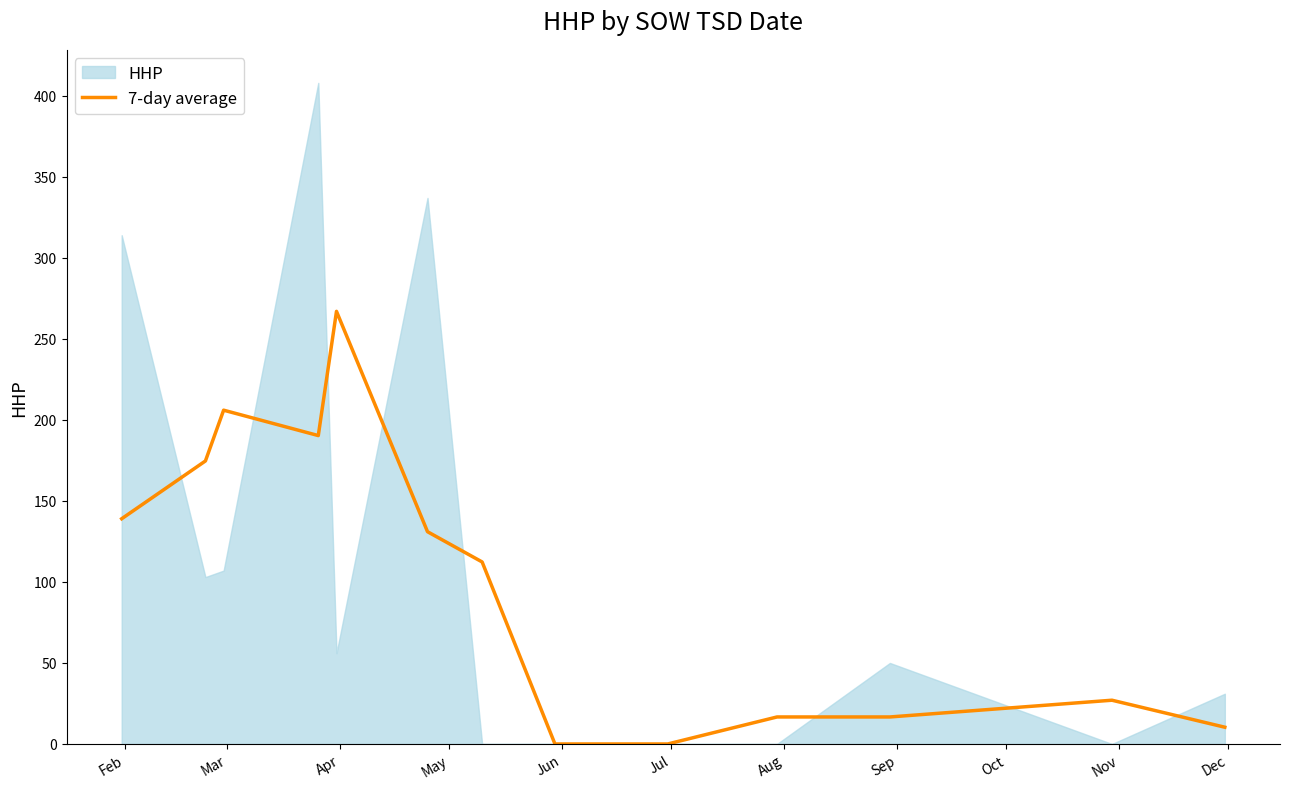

True or false: the data shows 11.2 at 11.

False